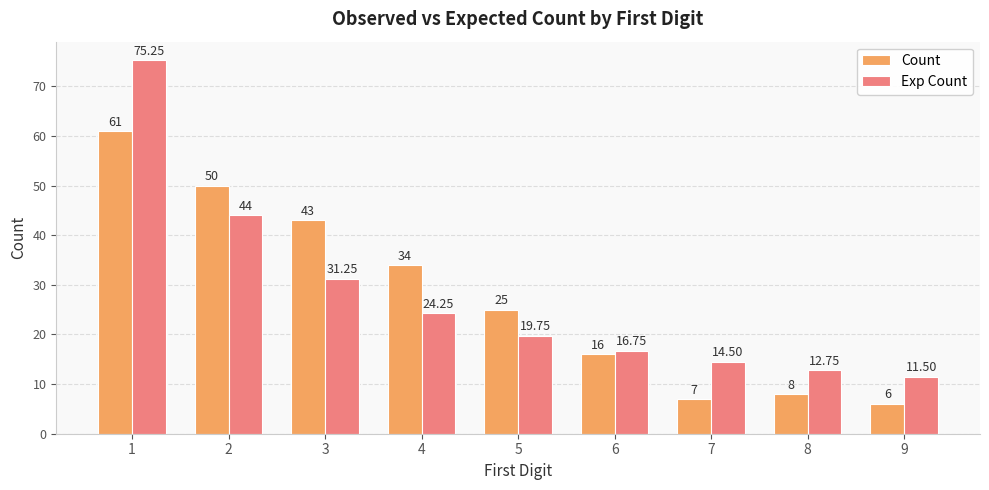

At which category is the sum across all series the highest?

1